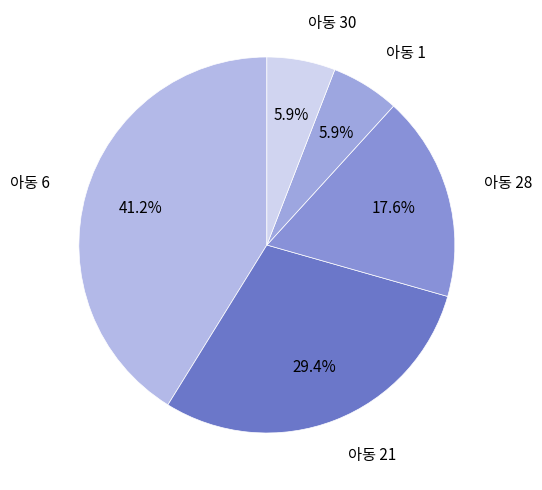

How many segments does this pie chart have?

5